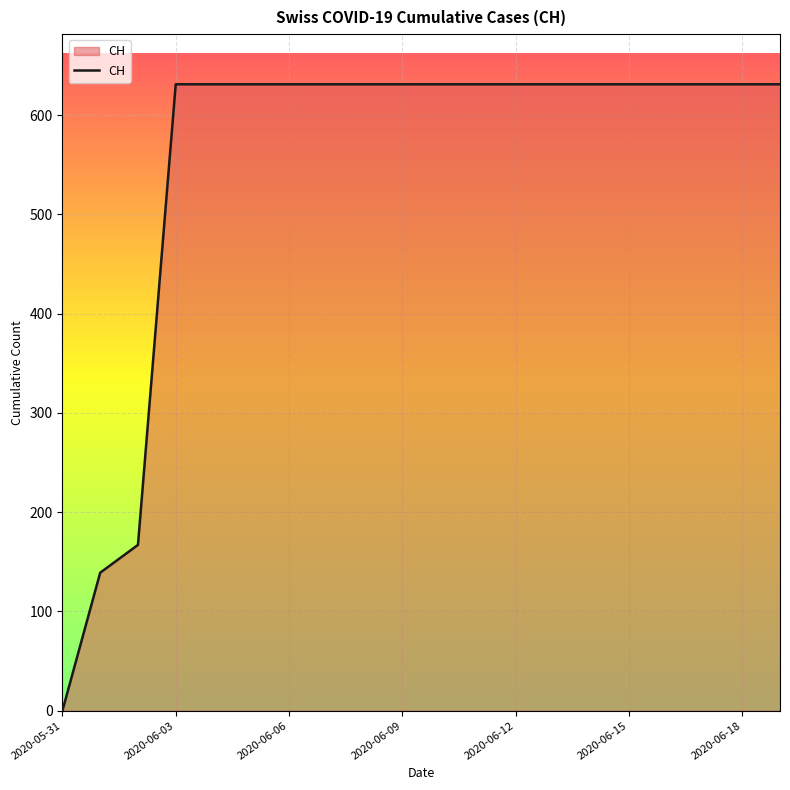

What is the difference between the maximum and minimum values?

631